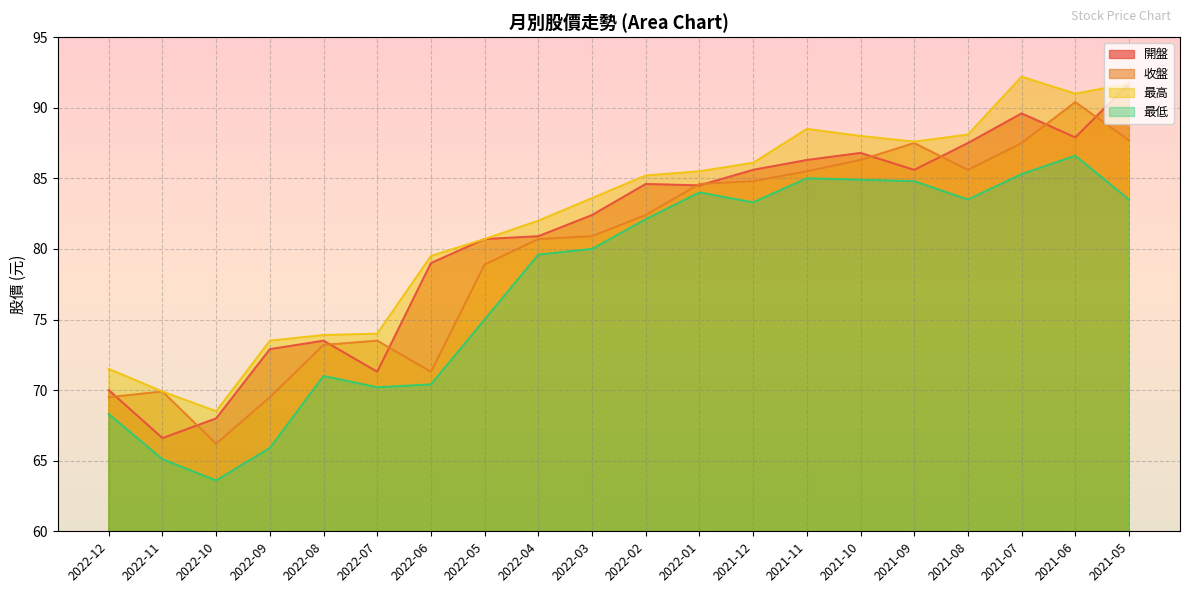

What position from the right is 2021-11?

7